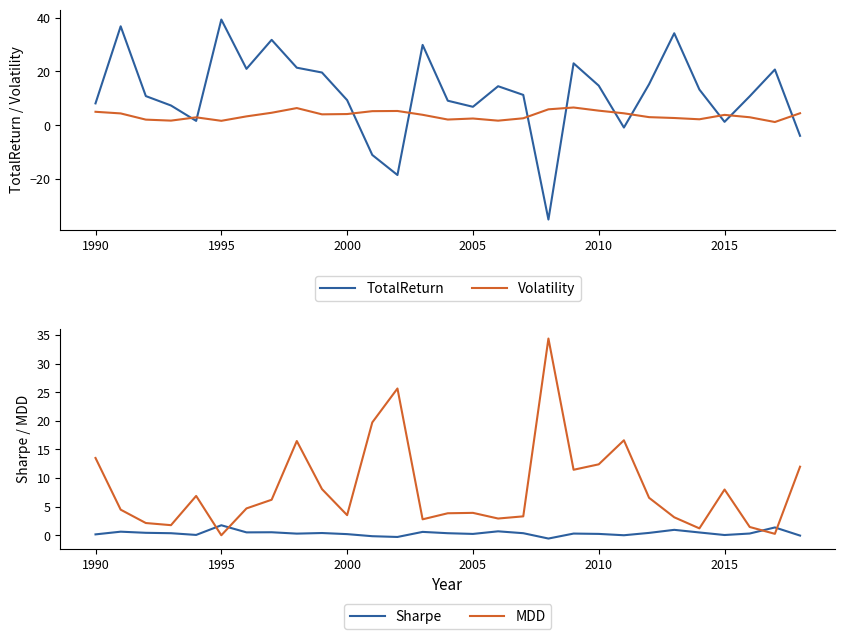

True or false: TotalReturn has a value of 9.3 at 2000.

True